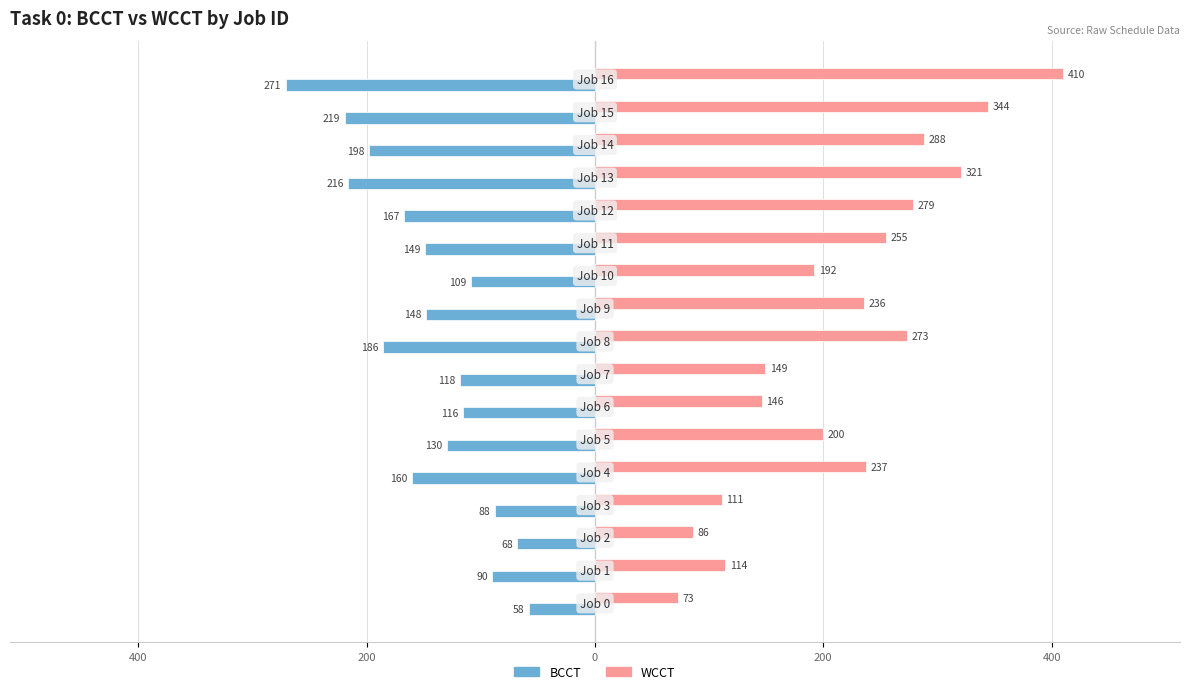

Reading left to right, extract all data points from this chart.

BCCT: -58	-90	-68	-88	-160	-130	-116	-118	-186	-148	-109	-149	-167	-216	-198	-219	-271
WCCT: 73	114	86	111	237	200	146	149	273	236	192	255	279	321	288	344	410